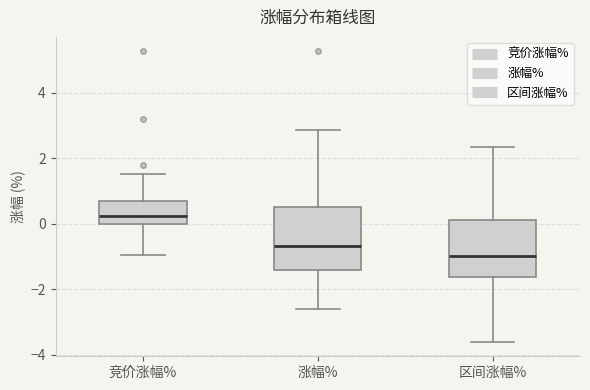

Reading left to right, transcribe this box plot: for each box, give where its median line is, the range the box spans, and where its two whiskers end, as read against the y-axis. The values are not printed on the chart, so give them approximately, as read against the axis.

竞价涨幅%: median 0.2, box 0.0 to 0.6, whiskers -1.0 to 1.6
涨幅%: median -0.6, box -1.4 to 0.4, whiskers -2.6 to 2.8
区间涨幅%: median -1.0, box -1.6 to 0.2, whiskers -3.6 to 2.4